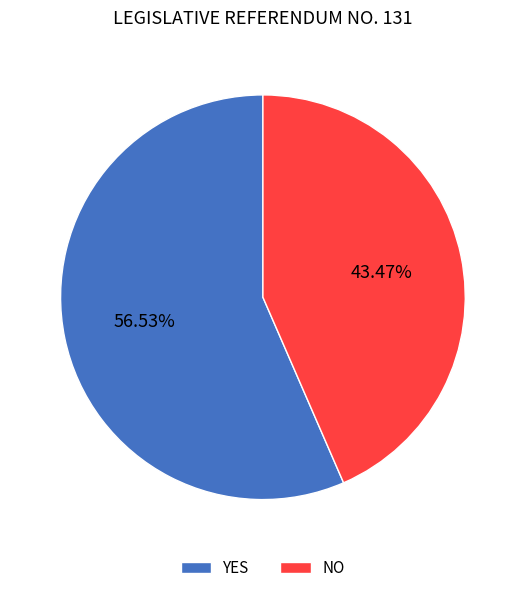

Between YES and NO, which is larger?

YES